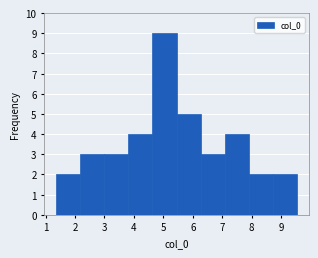

Reading left to right, list every bar in this chart as the range it spans on the x-axis followed by its height. Neither the bar edges nor the heights are printed on the chart, so give them approximately, as read against the axes.

1.4 to 2.2: 2
2.2 to 3.0: 3
3.0 to 3.8: 3
3.8 to 4.6: 4
4.6 to 5.4: 9
5.4 to 6.3: 5
6.3 to 7.1: 3
7.1 to 7.9: 4
7.9 to 8.7: 2
8.7 to 9.5: 2